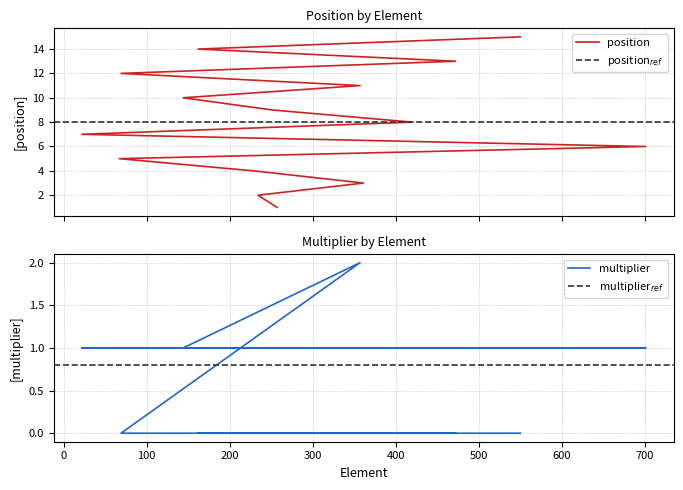

What is the highest value of the multiplier series?

2